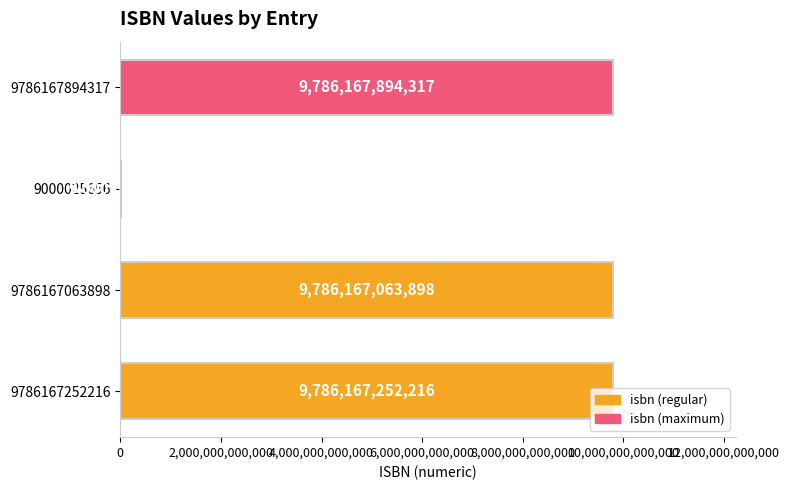

Is it true that the value at 9000025656 is 9000025656?

True